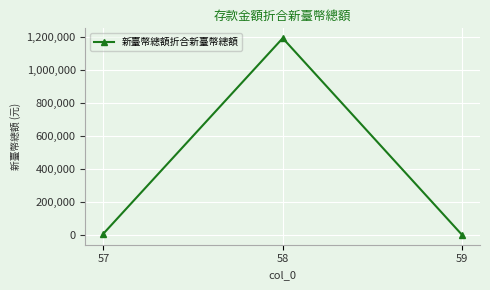

Which has a higher value, 58 or 59?

58